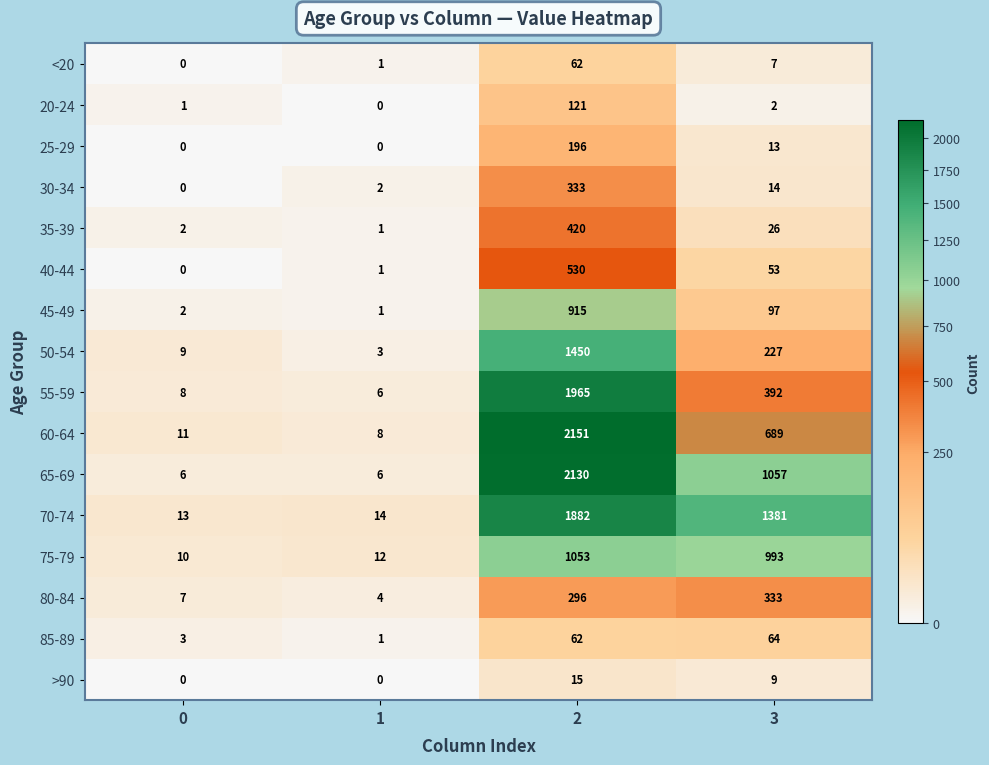

The value of 55-59 at 3 is 392. True or false?

True